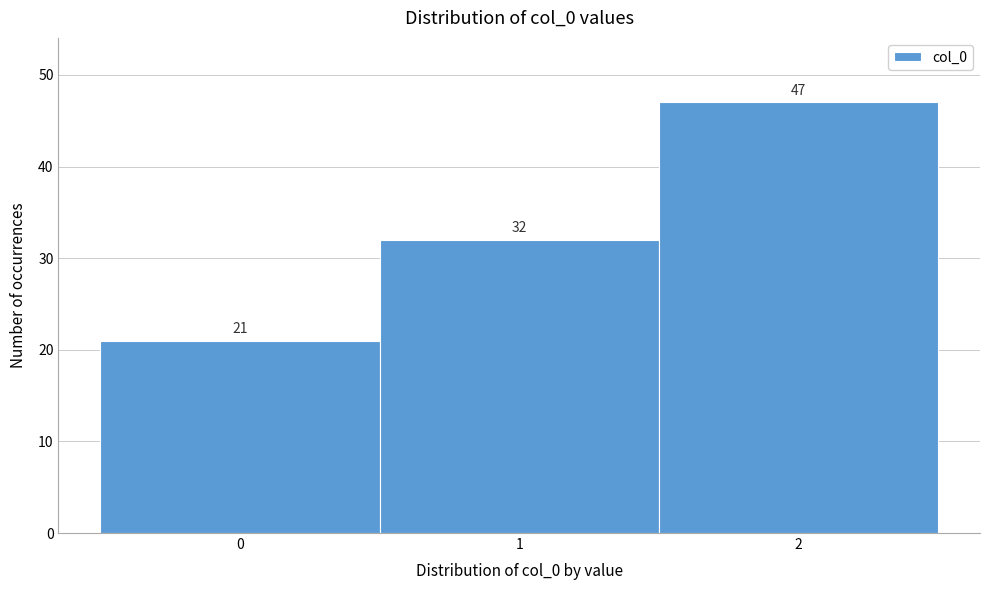

Which range on the x-axis has the tallest bar?

1.5 to 2.5